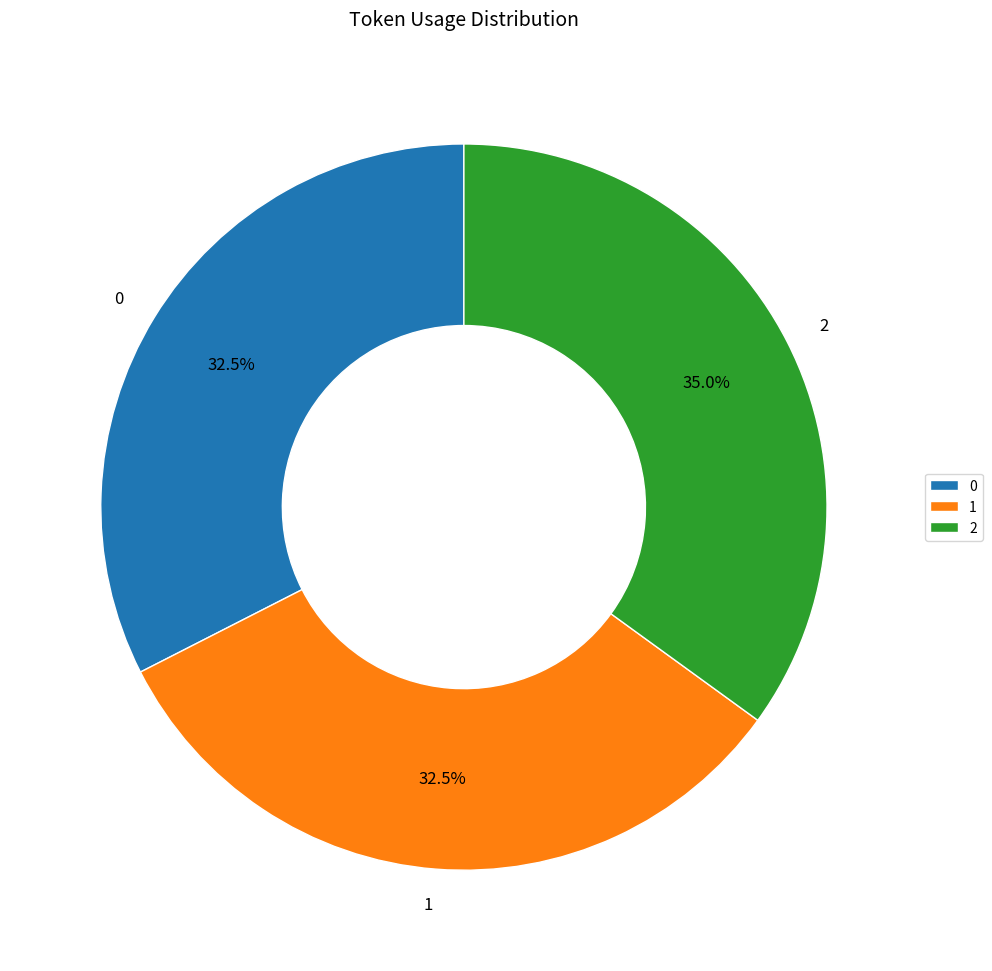

What is the ratio of the value at 2 to the value at 1?

1.1